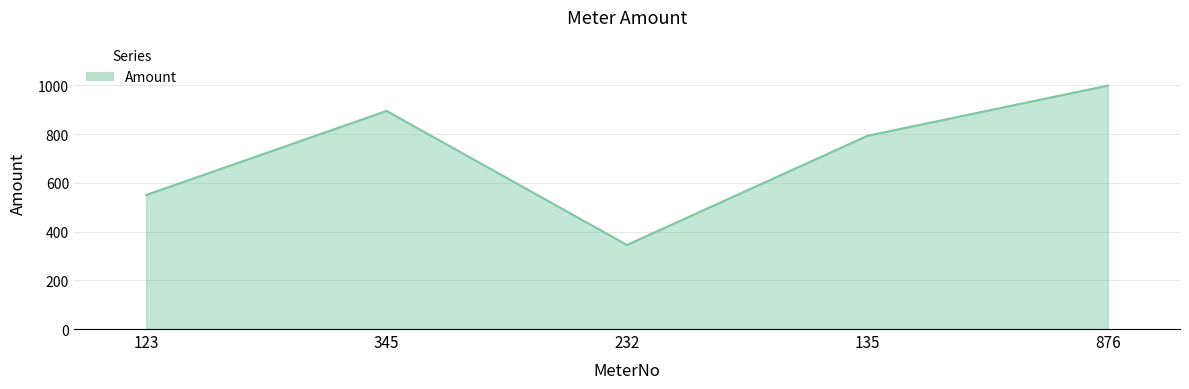

Rank the categories by value from highest to lowest.

876, 345, 135, 123, 232